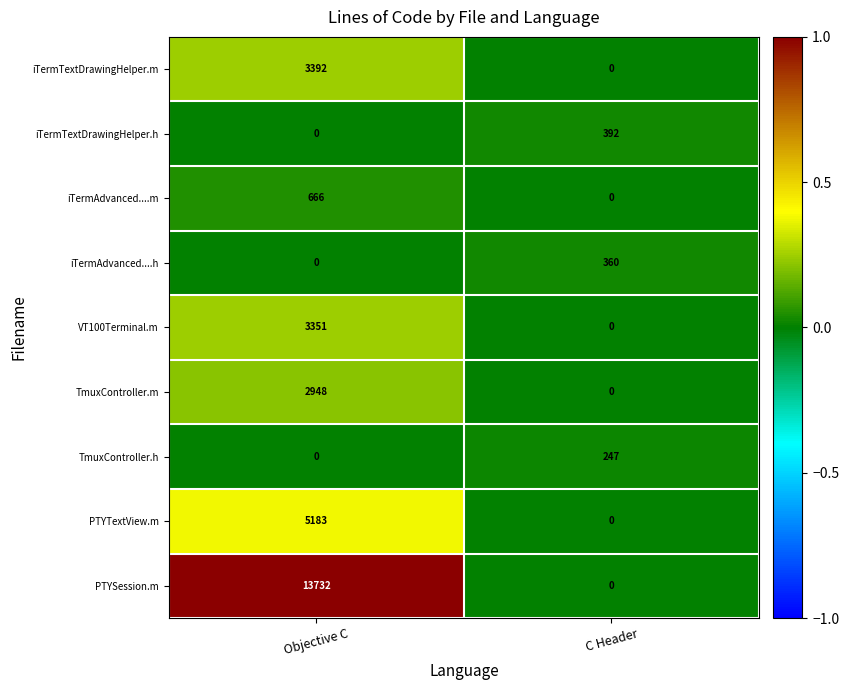

Reading left to right, transcribe all the data shown in this chart.

iTermTextDrawingHelper.m: 3392	0
iTermTextDrawingHelper.h: 0	392
iTermAdvanced....m: 666	0
iTermAdvanced....h: 0	360
VT100Terminal.m: 3351	0
TmuxController.m: 2948	0
TmuxController.h: 0	247
PTYTextView.m: 5183	0
PTYSession.m: 13732	0